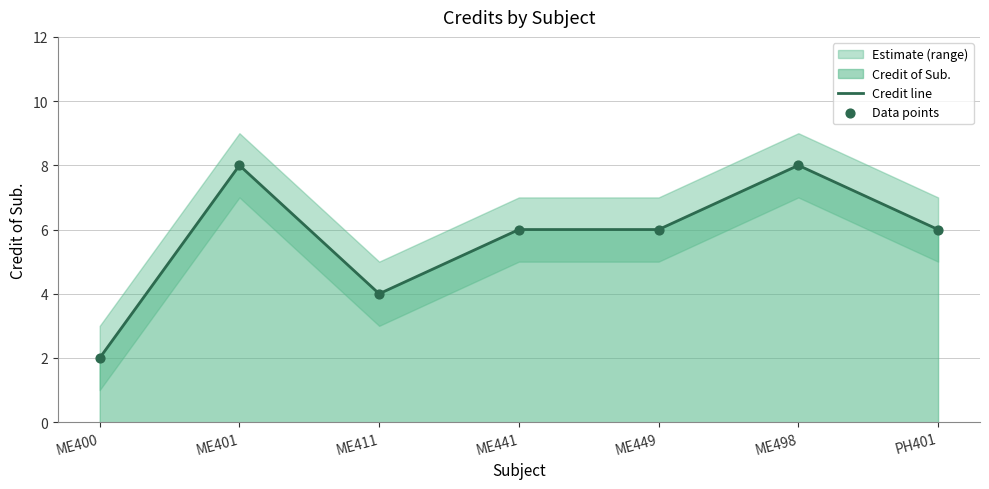

Is it true that Credit line equals 8 at ME401?

True